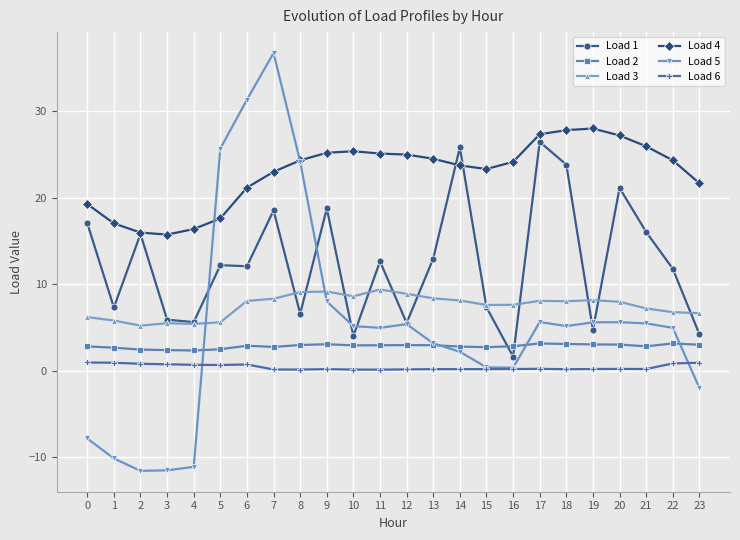

Is it true that Load 4 equals 25.1 at 11?

True